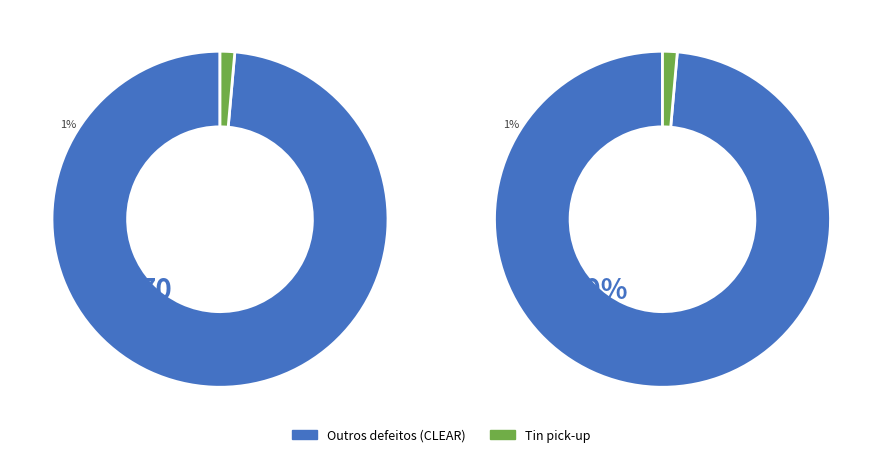

To the nearest percent, what percentage of the pie is Tin pick-up?

1%